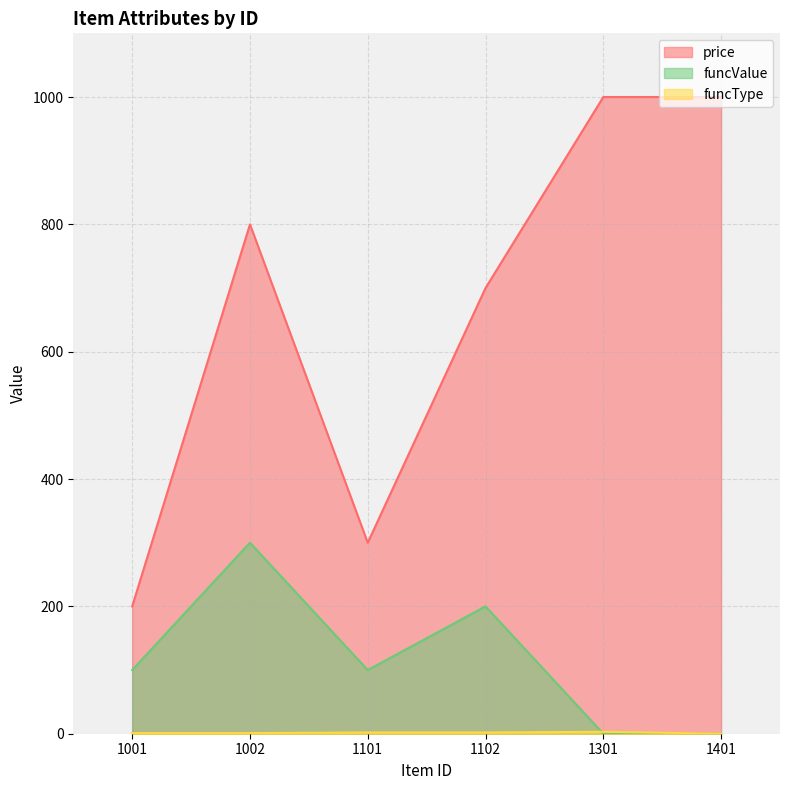

Which series has the largest total across all categories?

price